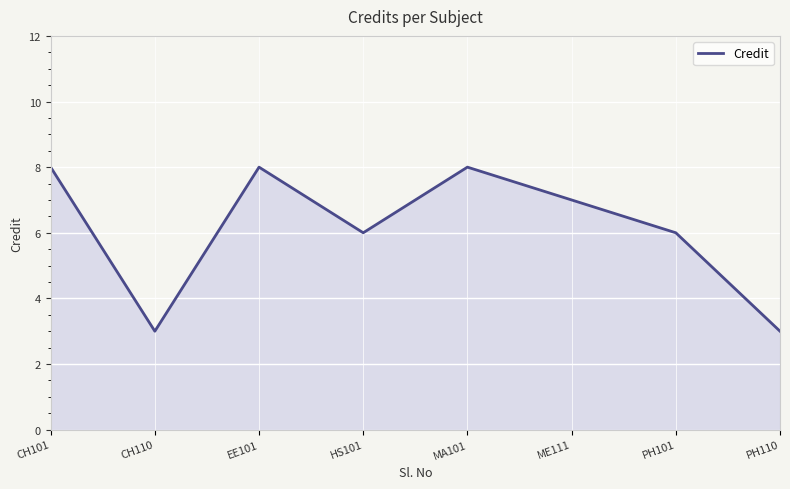

True or false: the data has more than 2 interior local peaks.

False